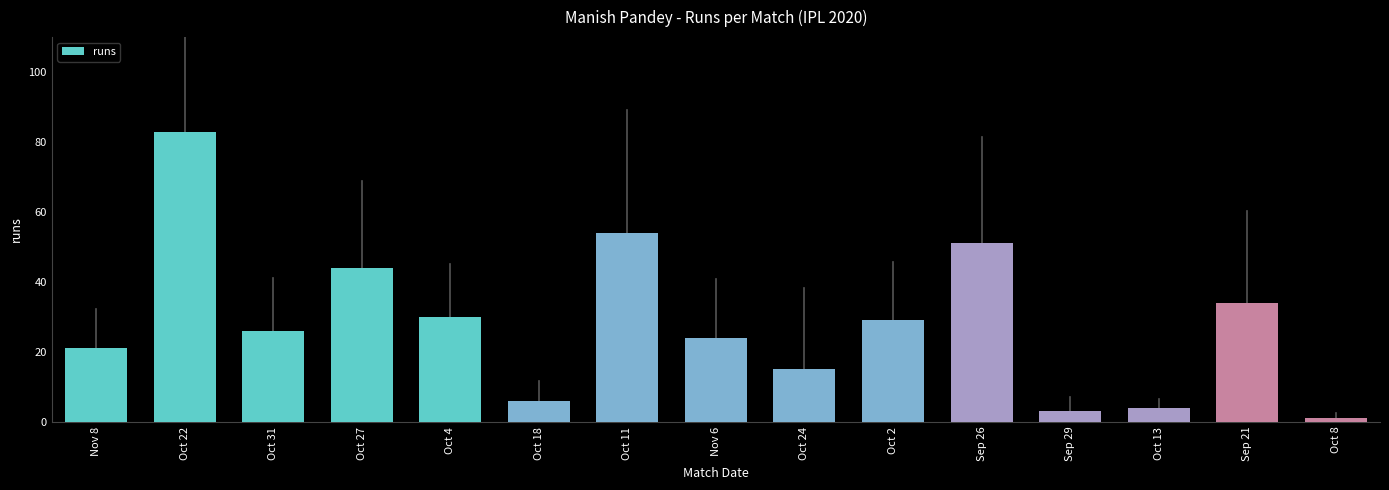

What is the label of the 2nd bar from the right?

Sep 21